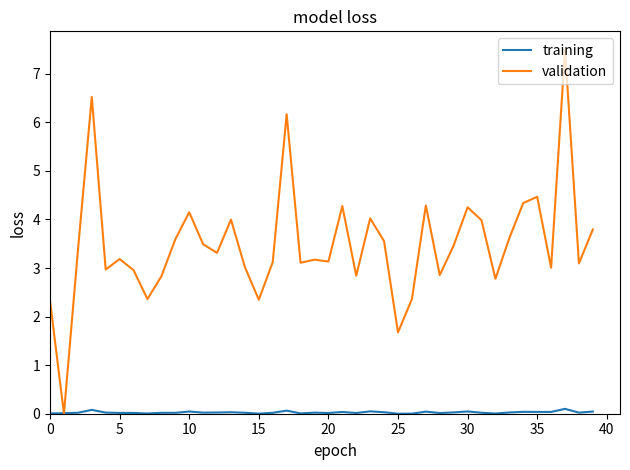

Which series has the largest range (max minus min)?

validation